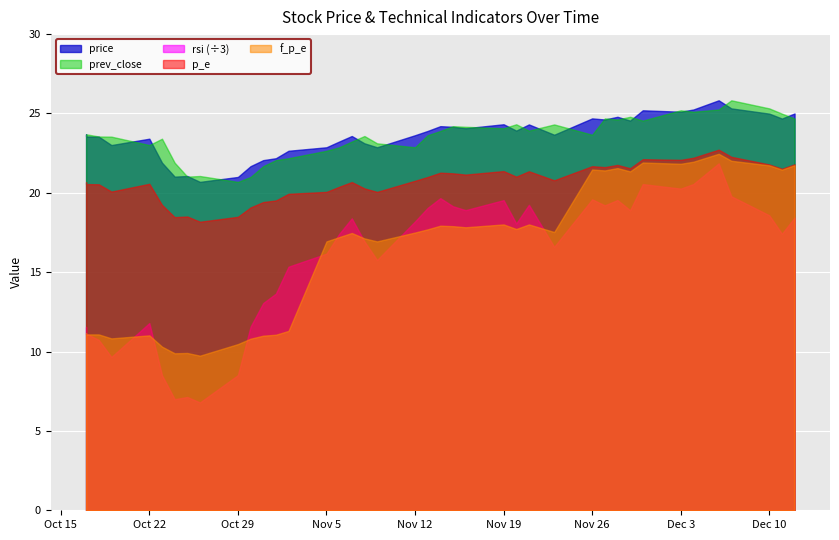

List the labels in order of f_p_e value, largest first.

2018-12-06, 2018-12-07, 2018-12-04, 2018-11-30, 2018-12-03, 2018-12-12, 2018-12-10, 2018-11-28, 2018-11-26, 2018-12-11, 2018-11-27, 2018-11-29, 2018-11-19, 2018-11-21, 2018-11-14, 2018-11-15, 2018-11-16, 2018-11-20, 2018-11-13, 2018-11-23, 2018-11-12, 2018-11-07, 2018-11-06, 2018-11-08, 2018-11-05, 2018-11-09, 2018-11-02, 2018-10-17, 2018-10-17, 2018-10-18, 2018-11-01, 2018-10-22, 2018-10-31, 2018-10-19, 2018-10-30, 2018-10-29, 2018-10-23, 2018-10-25, 2018-10-24, 2018-10-26